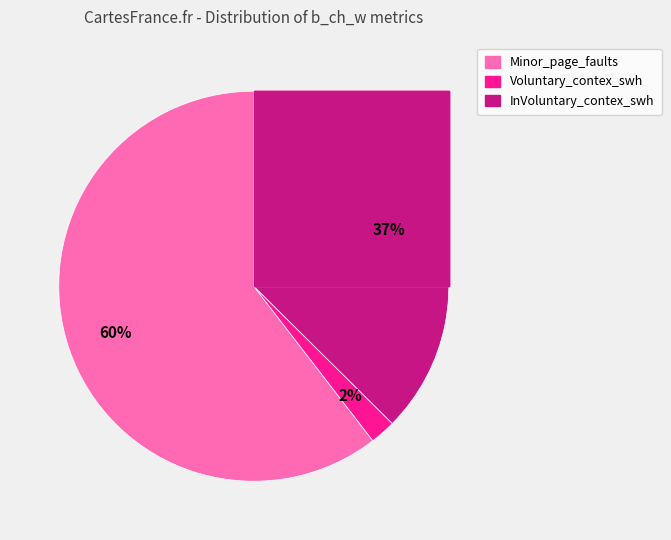

Is it true that InVoluntary_contex_swh is 37% of the pie?

True